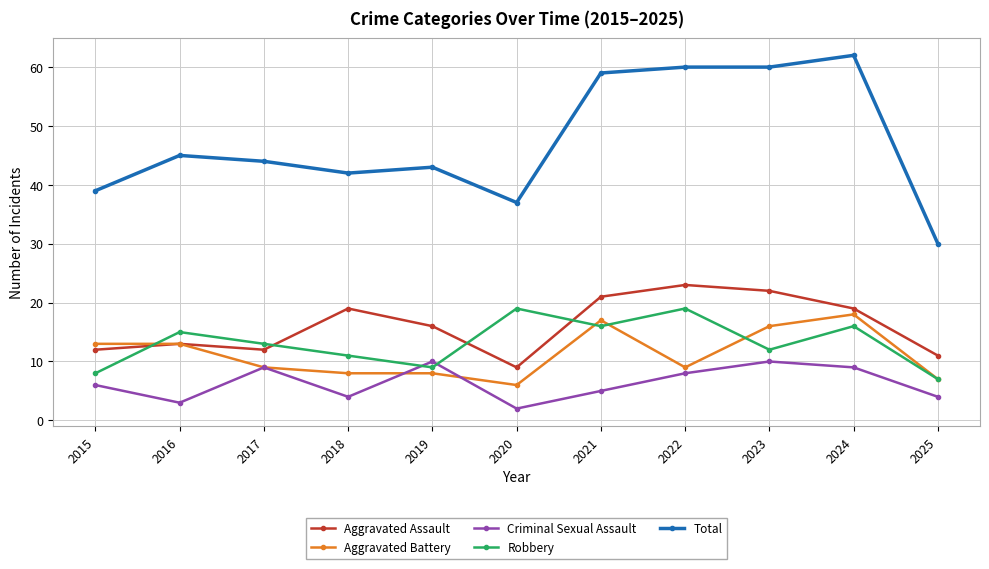

Reading left to right, what are all the values shown in this chart?

Aggravated Assault: 2015=12	2016=13	2017=12	2018=19	2019=16	2020=9	2021=21	2022=23	2023=22	2024=19	2025=11
Aggravated Battery: 2015=13	2016=13	2017=9	2018=8	2019=8	2020=6	2021=17	2022=9	2023=16	2024=18	2025=7
Criminal Sexual Assault: 2015=6	2016=3	2017=9	2018=4	2019=10	2020=2	2021=5	2022=8	2023=10	2024=9	2025=4
Robbery: 2015=8	2016=15	2017=13	2018=11	2019=9	2020=19	2021=16	2022=19	2023=12	2024=16	2025=7
Total: 2015=39	2016=45	2017=44	2018=42	2019=43	2020=37	2021=59	2022=60	2023=60	2024=62	2025=30